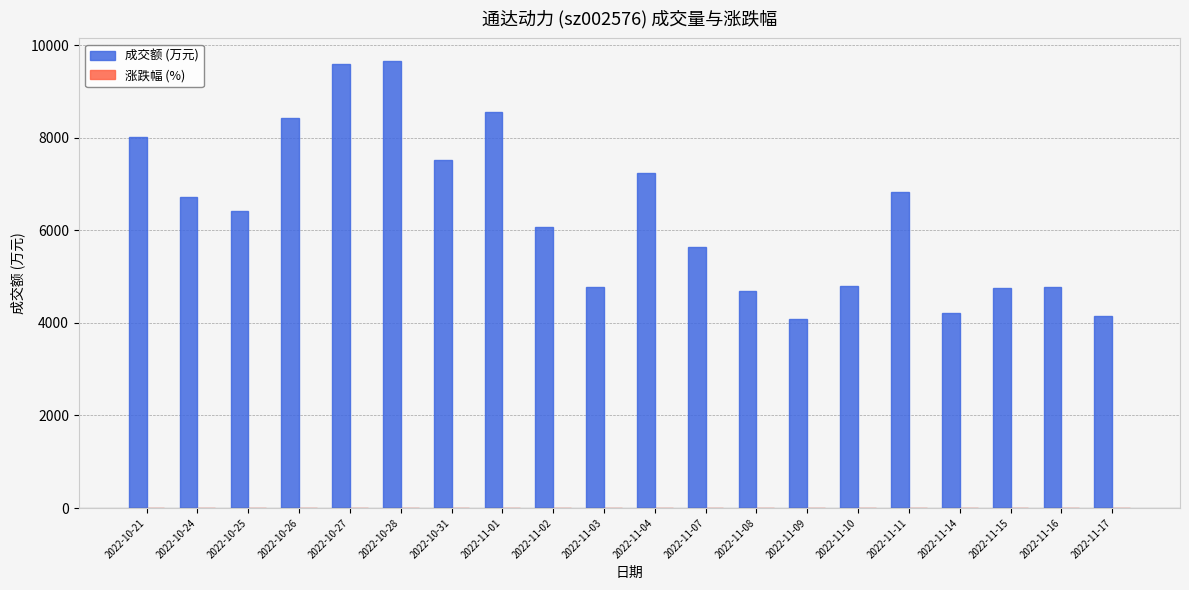

Does the chart contain stacked bars?

No